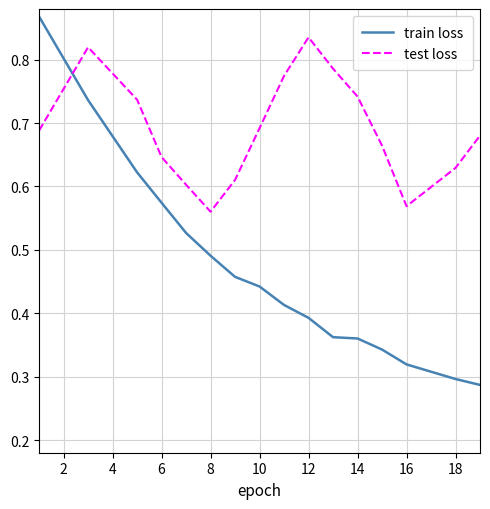

Which series has the largest total across all categories?

test loss